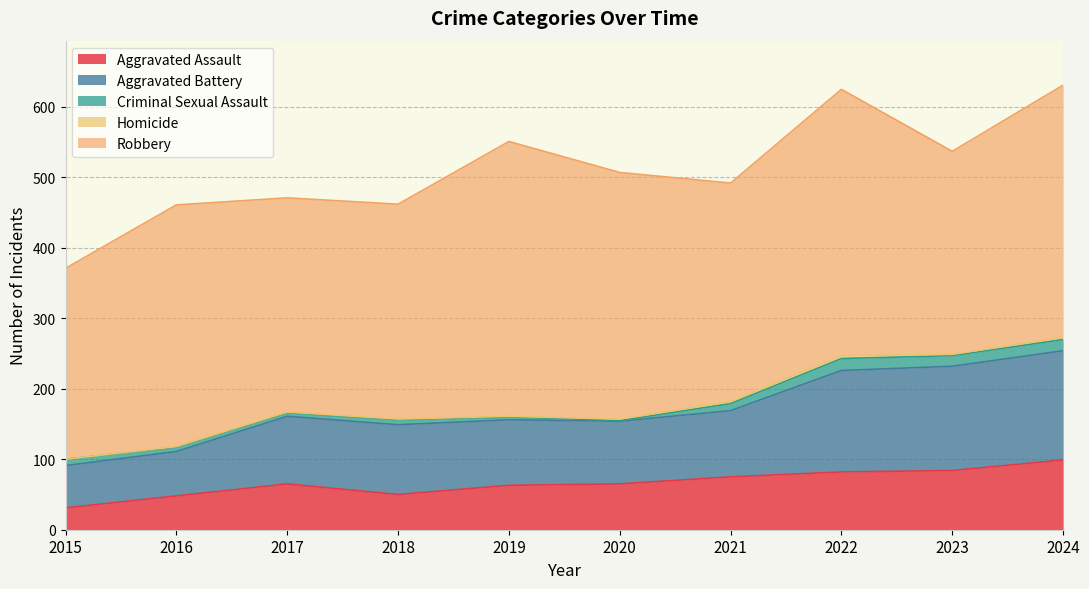

Is it true that Homicide equals 3 at 2021?

True